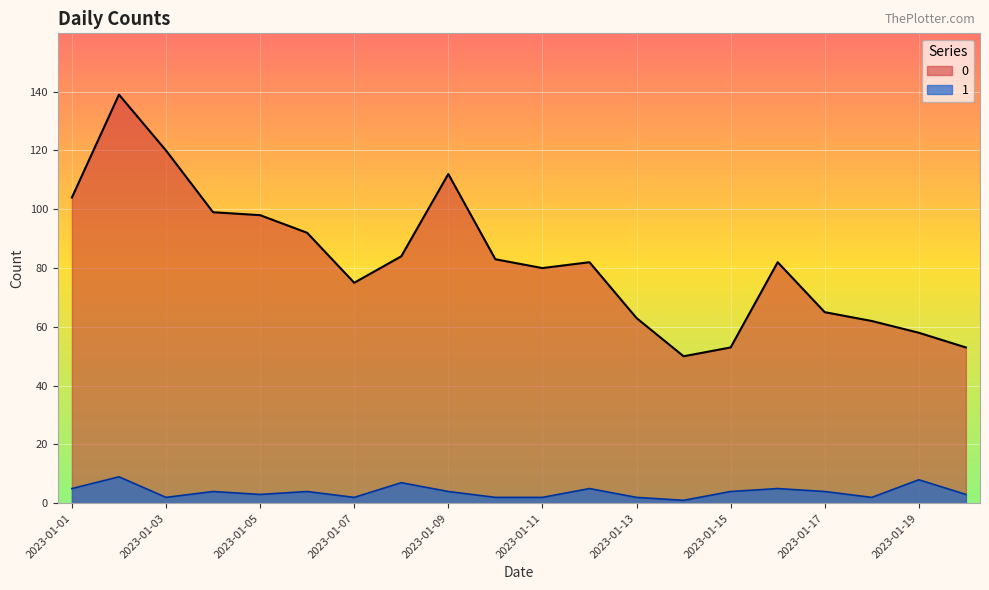

How many values in the 0 series exceed 82?

9